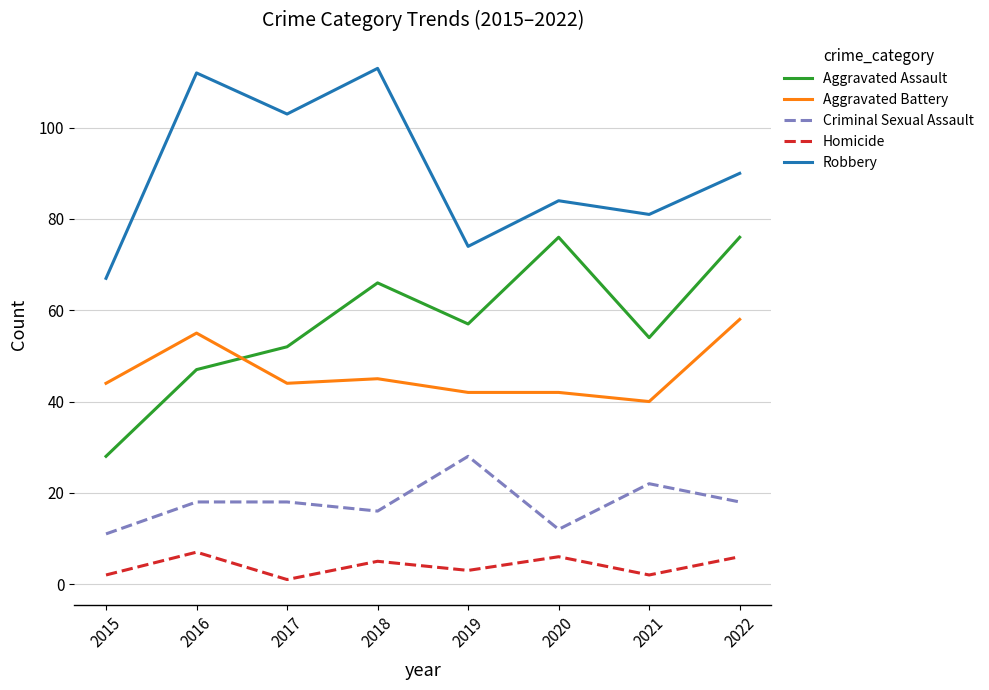

True or false: Robbery and Aggravated Assault intersect in this chart.

False